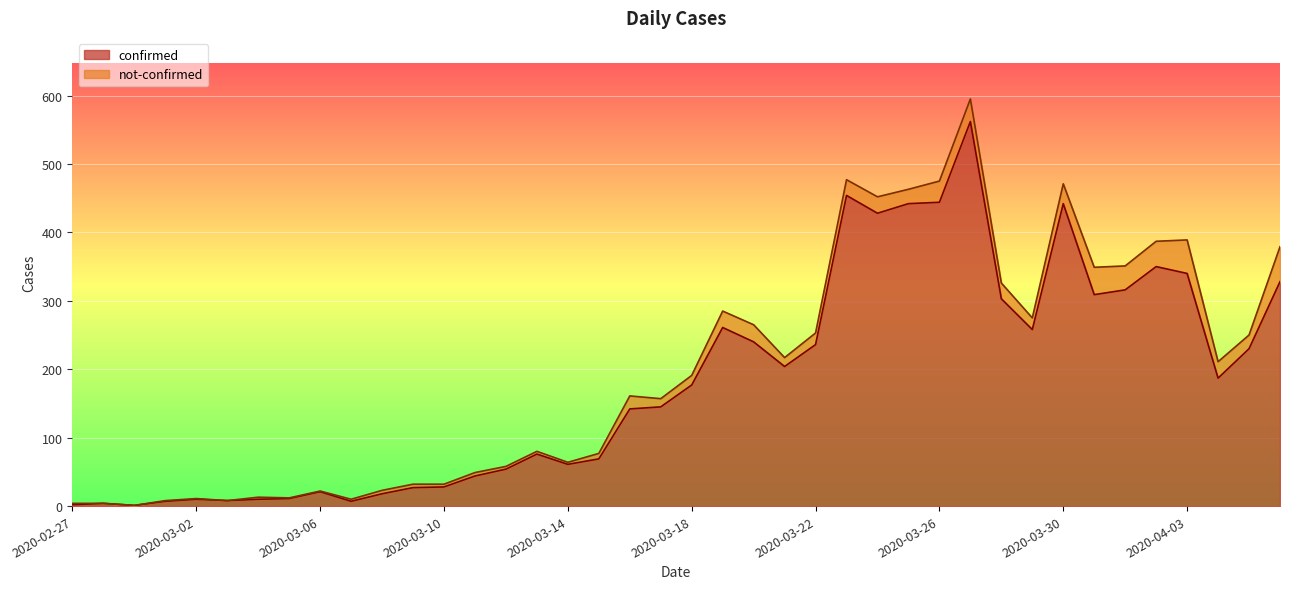

List the labels in order of value, smallest first.

2020-02-29, 2020-02-27, 2020-02-28, 2020-03-01, 2020-03-07, 2020-03-03, 2020-03-02, 2020-03-04, 2020-03-05, 2020-03-08, 2020-03-06, 2020-03-09, 2020-03-10, 2020-03-11, 2020-03-12, 2020-03-14, 2020-03-15, 2020-03-13, 2020-03-16, 2020-03-17, 2020-03-18, 2020-04-04, 2020-03-21, 2020-04-05, 2020-03-22, 2020-03-20, 2020-03-29, 2020-03-19, 2020-03-28, 2020-03-31, 2020-04-01, 2020-04-06, 2020-04-03, 2020-04-02, 2020-03-24, 2020-03-25, 2020-03-30, 2020-03-26, 2020-03-23, 2020-03-27